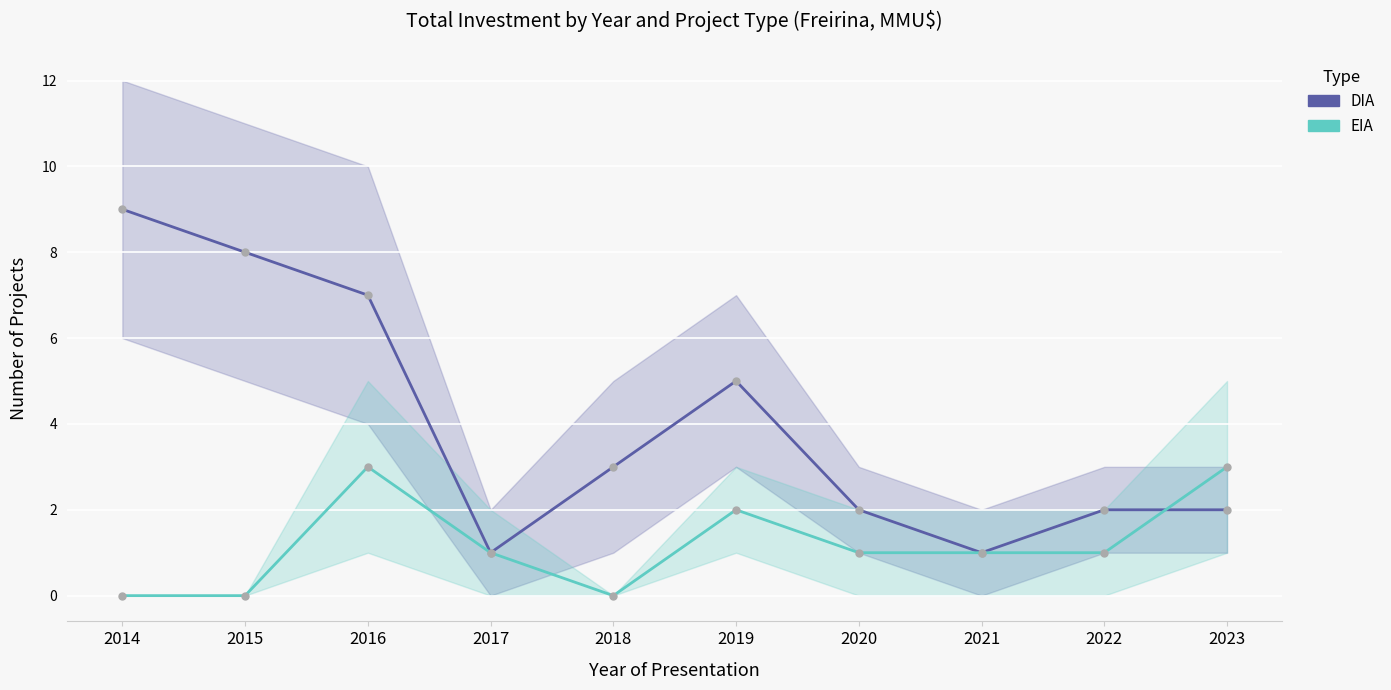

Reading left to right, what are all the values shown in this chart?

DIA: 9	8	7	1	3	5	2	1	2	2
EIA: 0	0	3	1	0	2	1	1	1	3